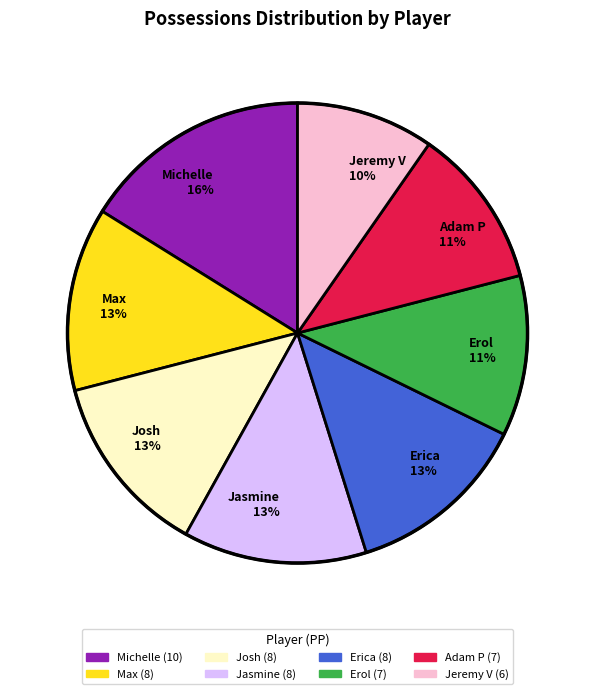

Is it true that Michelle 16% is 8% of the pie?

False